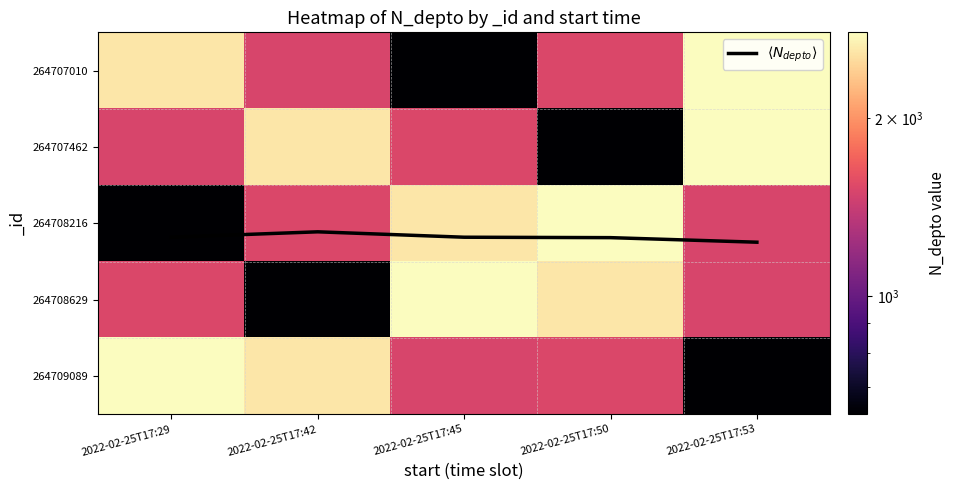

Is the value of 264707462 at 2022-02-25T17:53 greater than the value of $\langle N_{depto} \rangle$ at 2022-02-25T17:42?

Yes